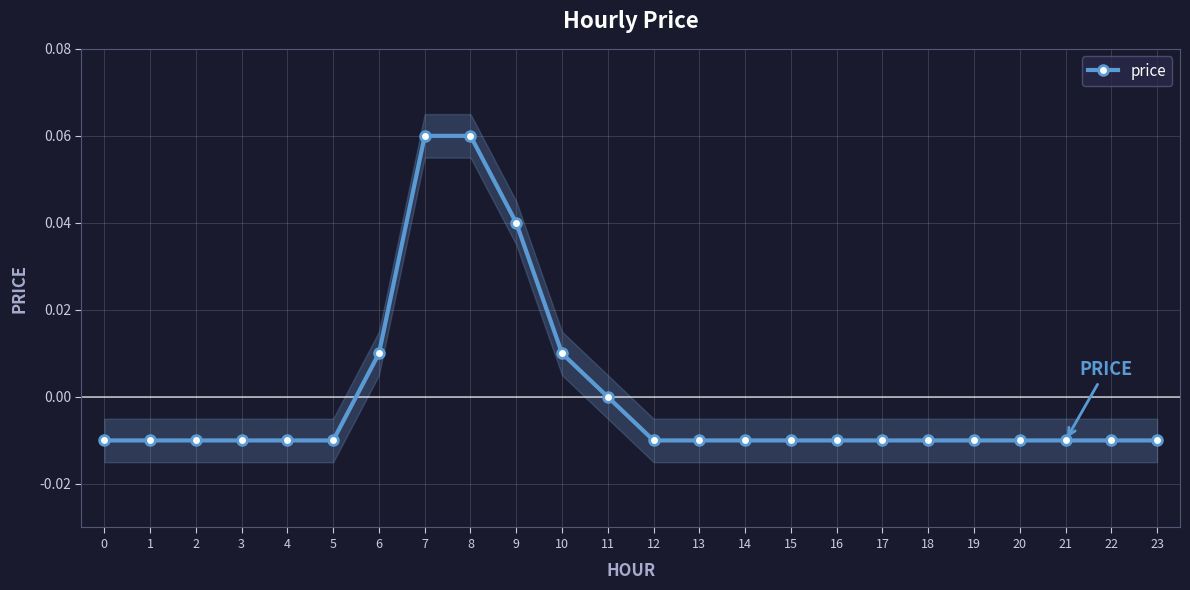

Does the chart display data point markers on the line(s)?

Yes